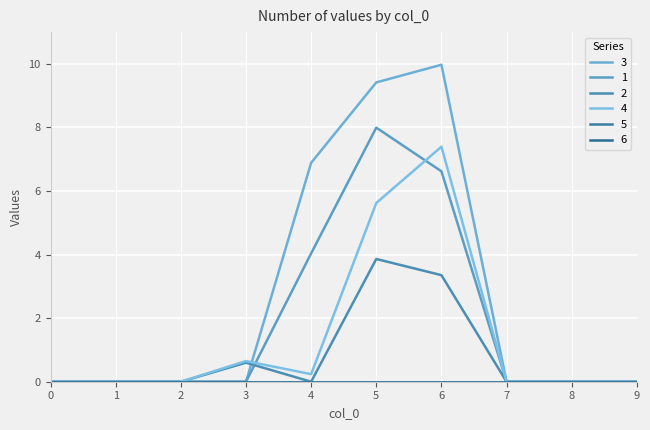

Reading right to left, list all the values displayed in this chart.

3: 0.0	0.0	0.0	10.0	9.4	6.9	0.0	0.0	0.0	0.0
1: 0.0	0.0	0.0	6.6	8.0	4.0	0.0	0.0	0.0	0.0
2: 0.0	0.0	0.0	3.4	3.9	0.0	0.6	0.0	0.0	0.0
4: 0.0	0.0	0.0	7.4	5.6	0.2	0.6	0.0	0.0	0.0